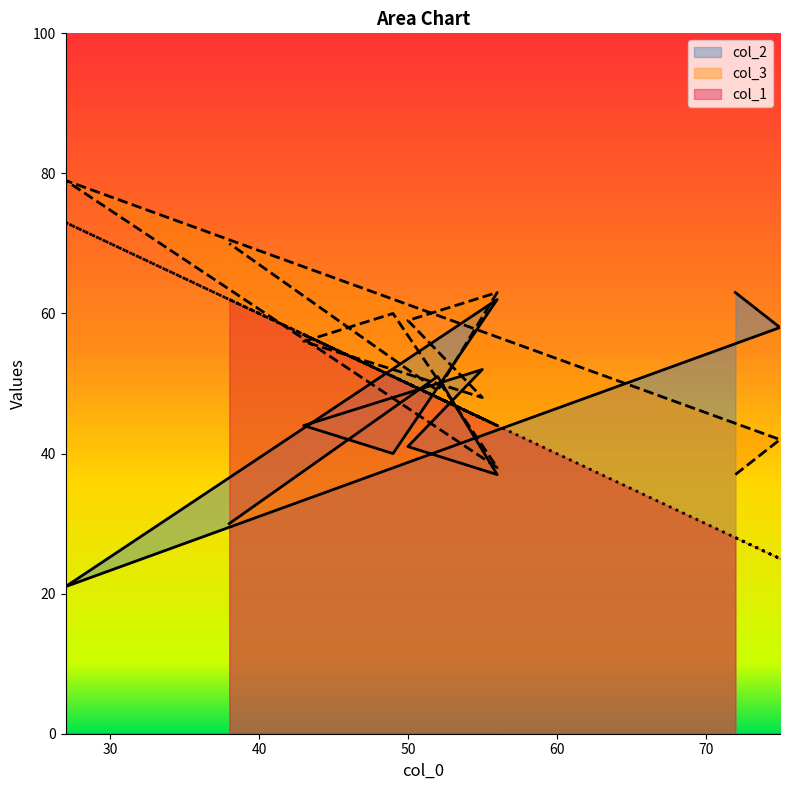

Which has a higher value, 75 or 49?

75